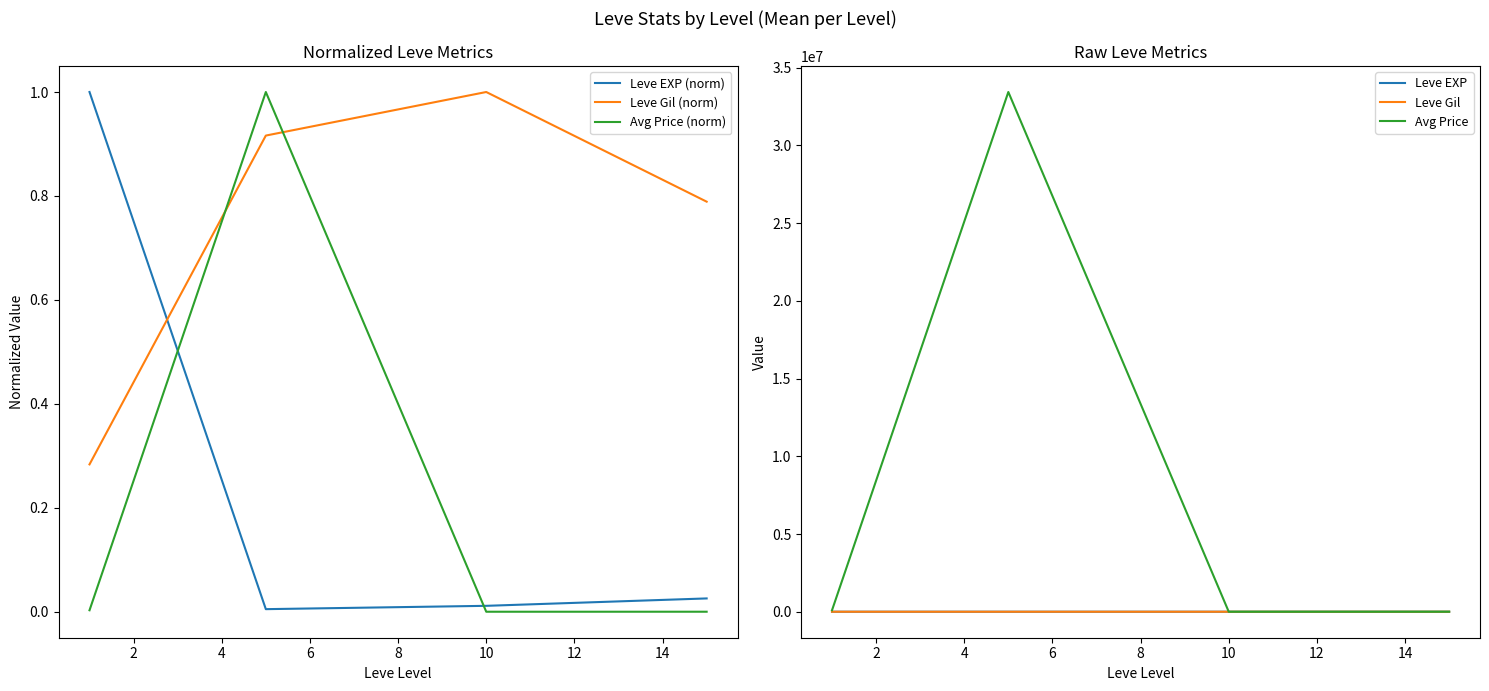

After their last crossing, which series has the higher values: Leve EXP (norm) or Leve Gil (norm)?

Leve Gil (norm)